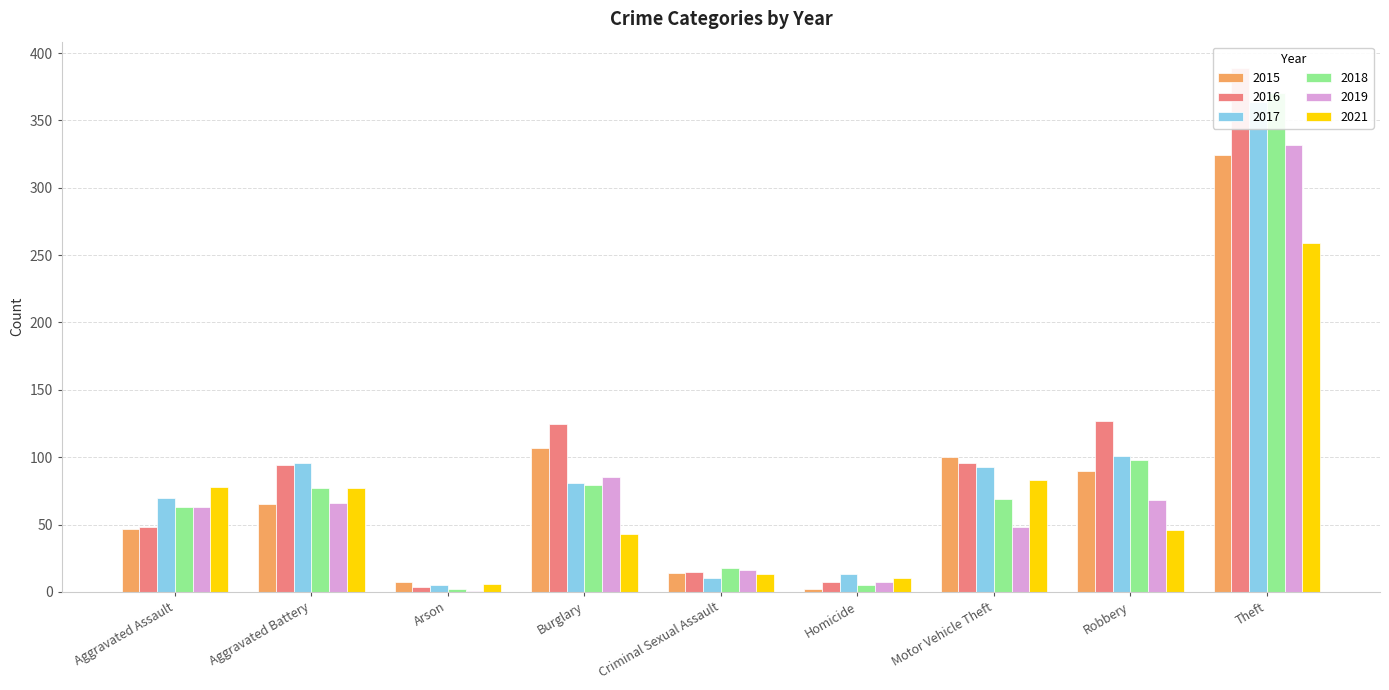

What is the total value across all series at Robbery?

530